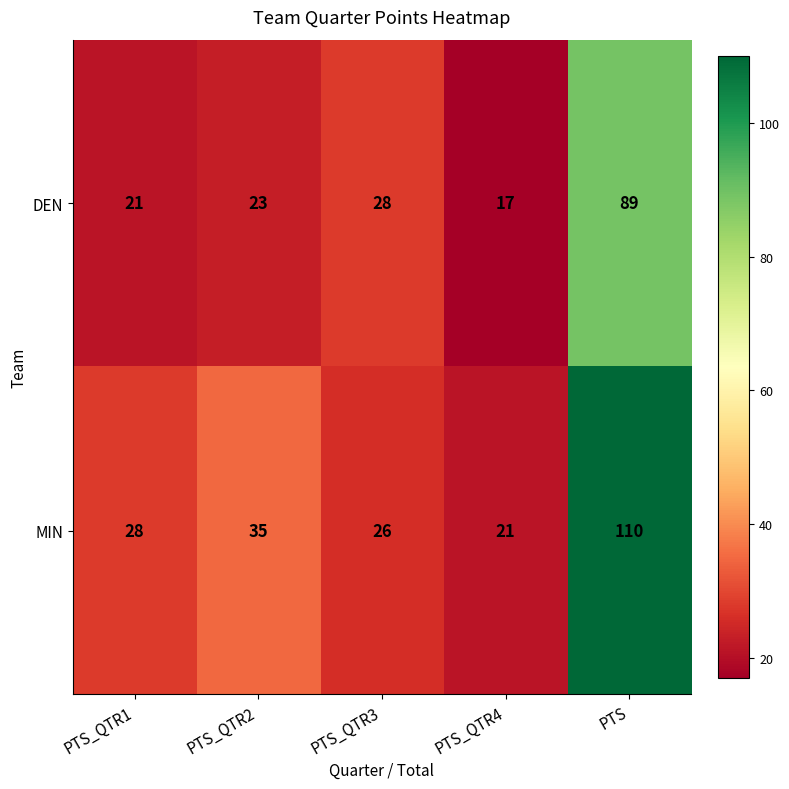

What is the total value across all series at PTS_QTR4?

38